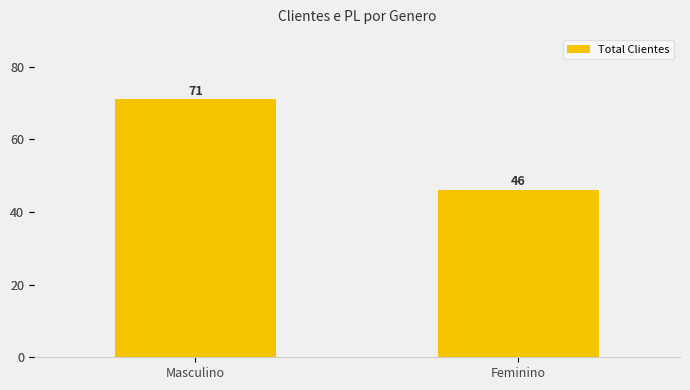

Is it true that the value at Feminino is 46?

True